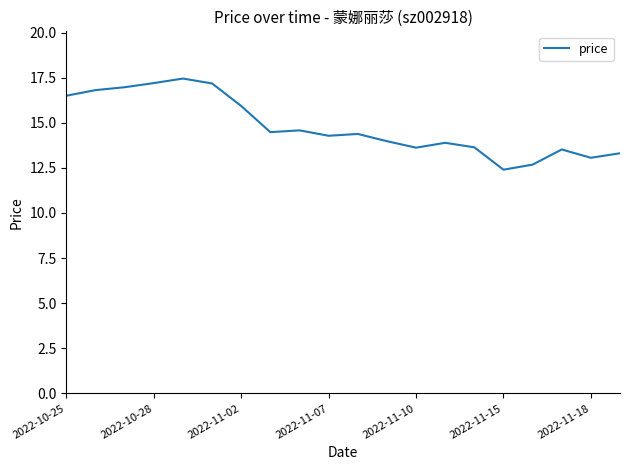

What is the smallest value displayed?

12.4